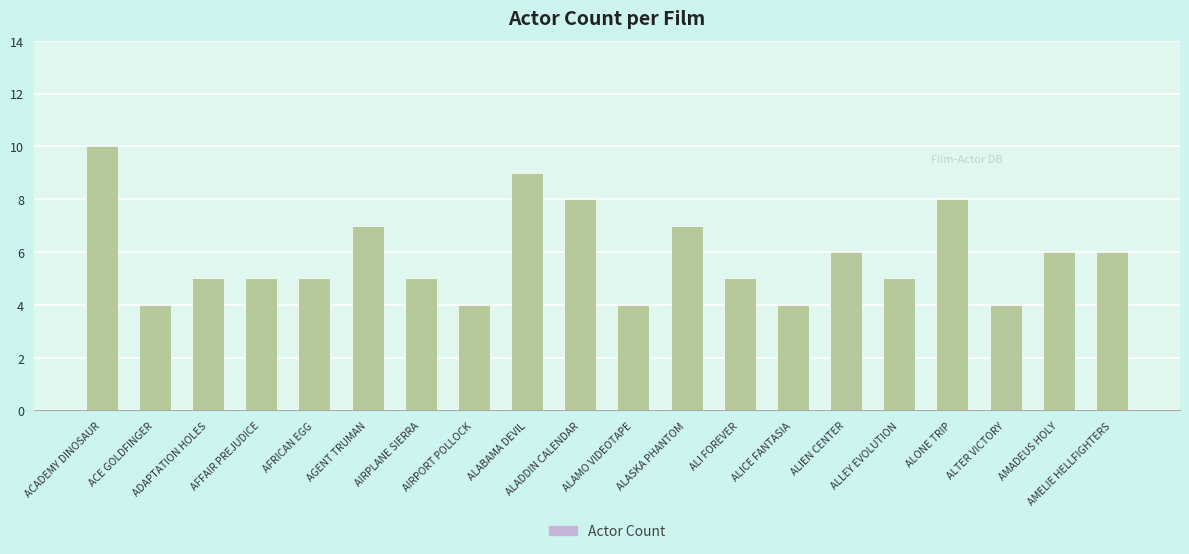

How many data points does each series have?

20